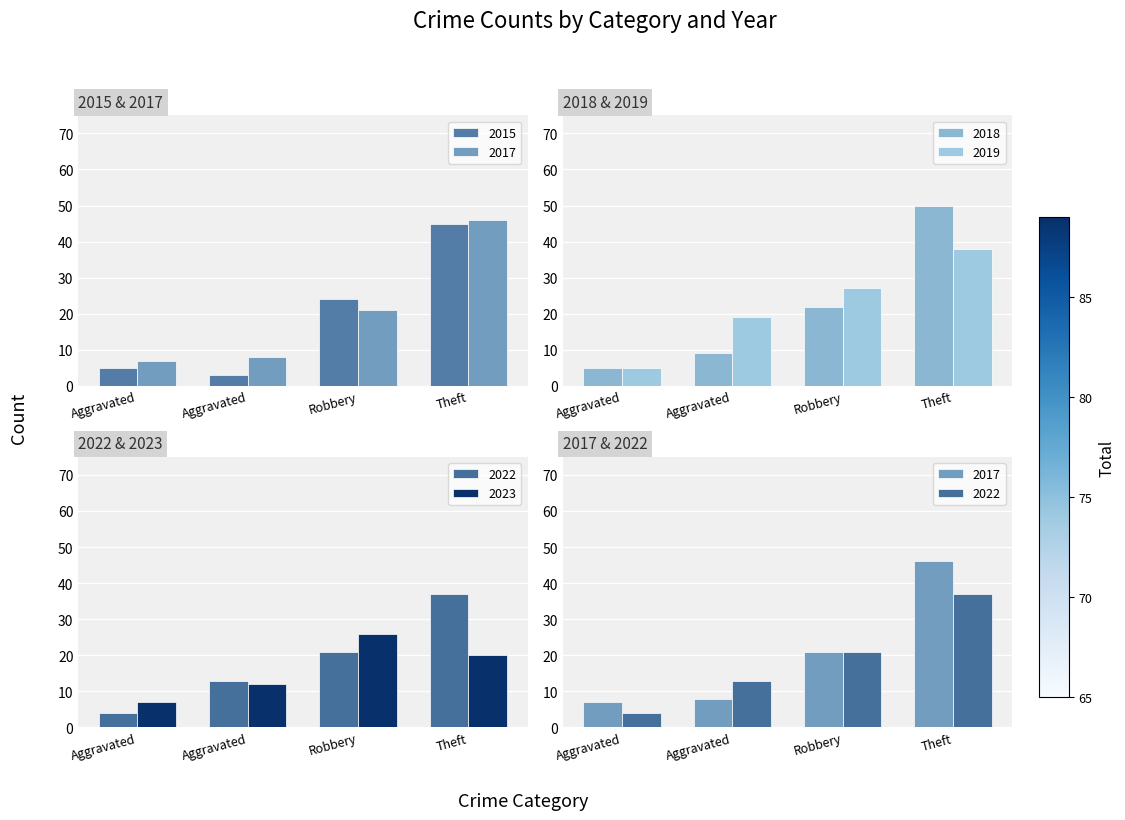

Rank the series at Robbery from lowest to highest value.

2017, 2022, 2018, 2015, 2023, 2019